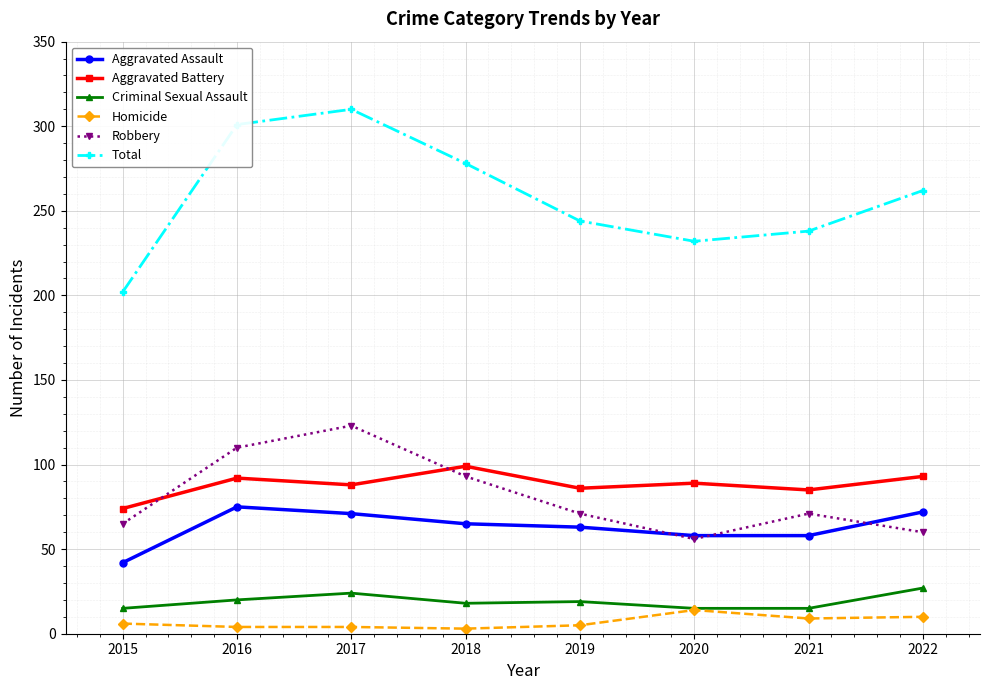

In Robbery, how many points are higher than both neighbors (excluding endpoints)?

2